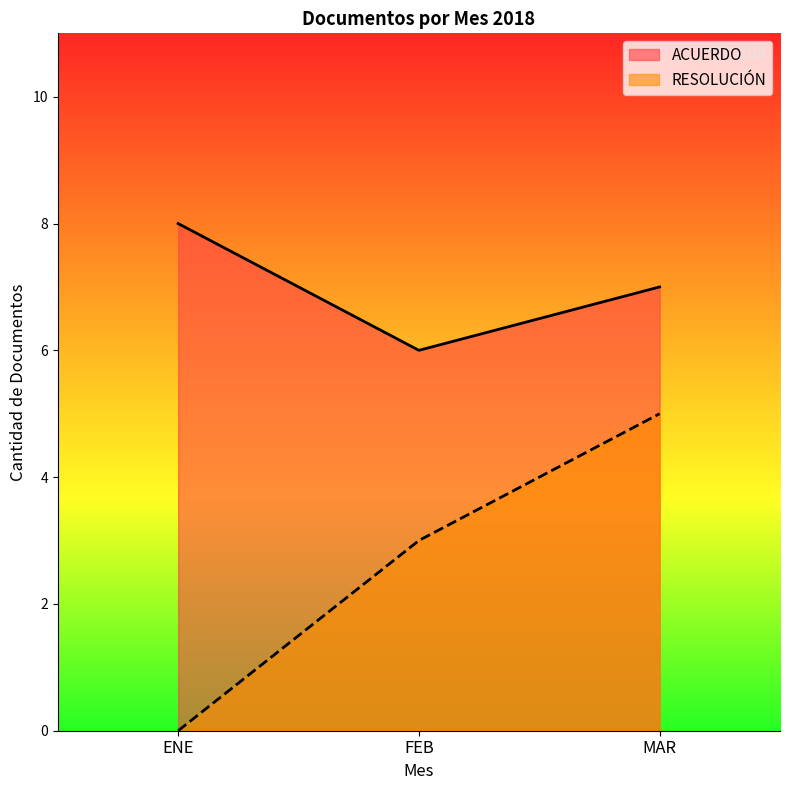

How many lines are shown in the chart?

2